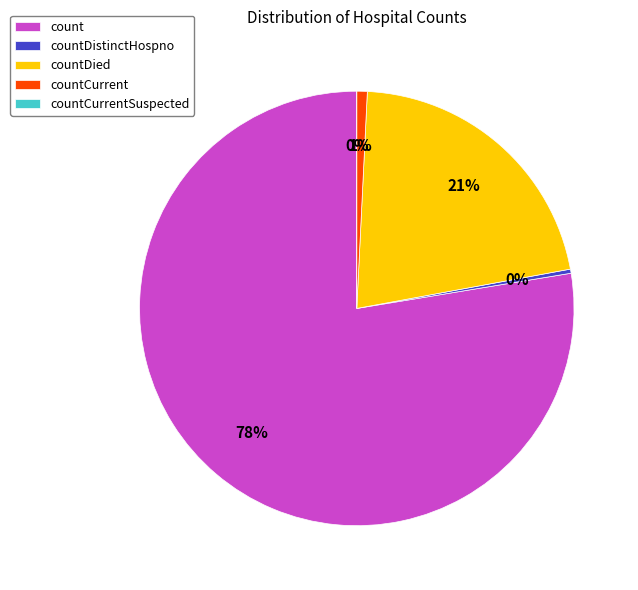

To the nearest percent, what is the average slice percentage?

20%